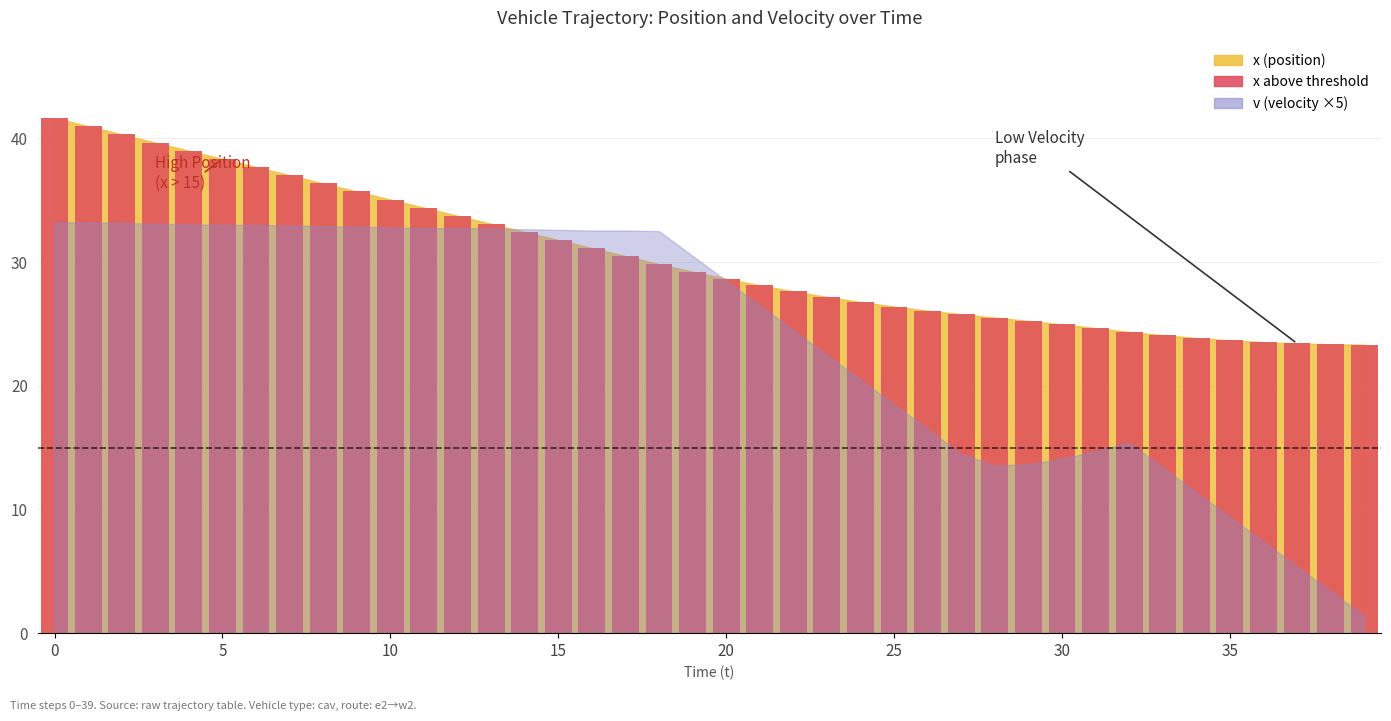

Does the chart contain stacked bars?

No